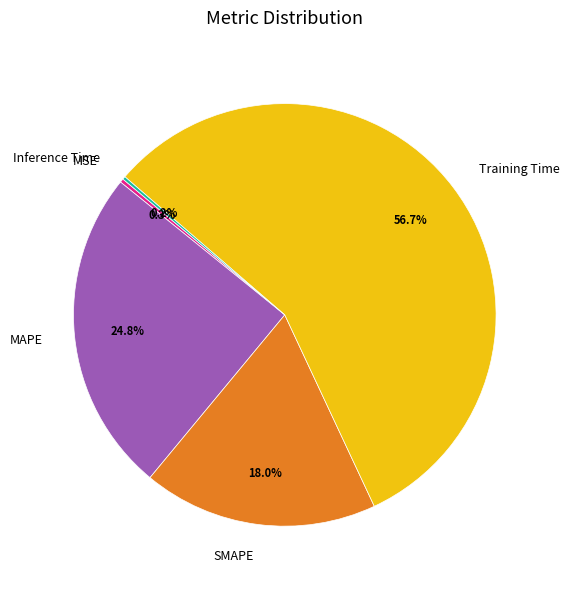

Is it true that SMAPE is 30% of the pie?

False